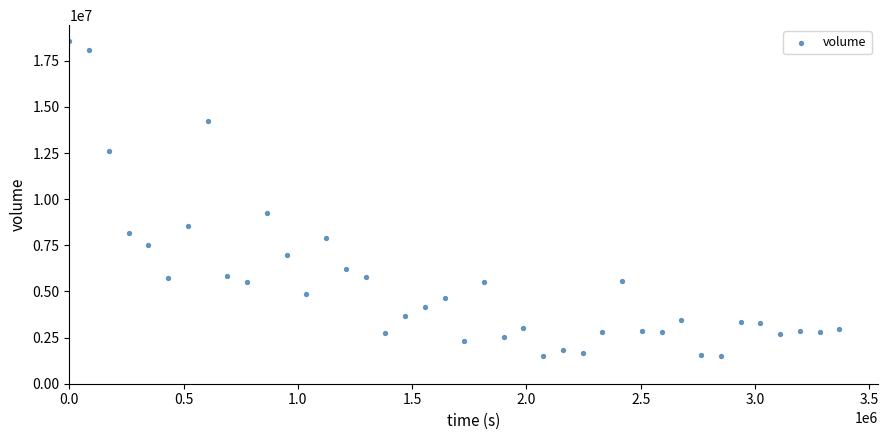

What is the range of X values (max minus min)?

3369600.0